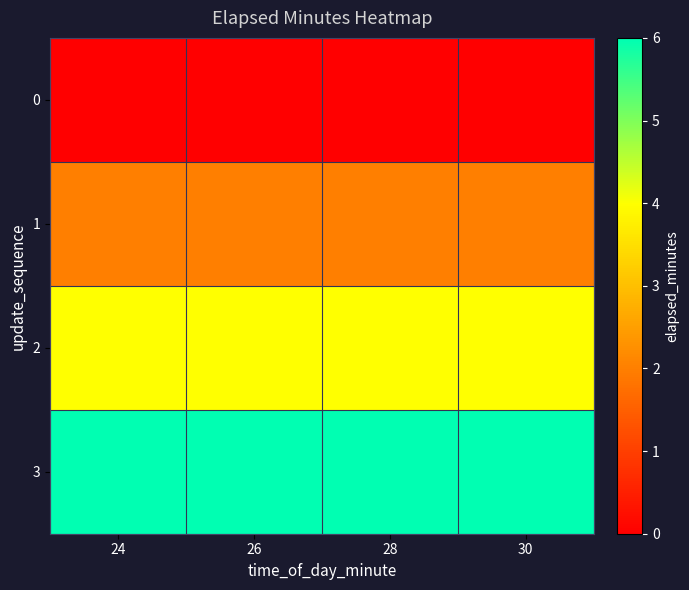

Reading right to left, extract all data points from this chart.

0: 30=0	28=0	26=0	24=0
1: 30=2	28=2	26=2	24=2
2: 30=4	28=4	26=4	24=4
3: 30=6	28=6	26=6	24=6